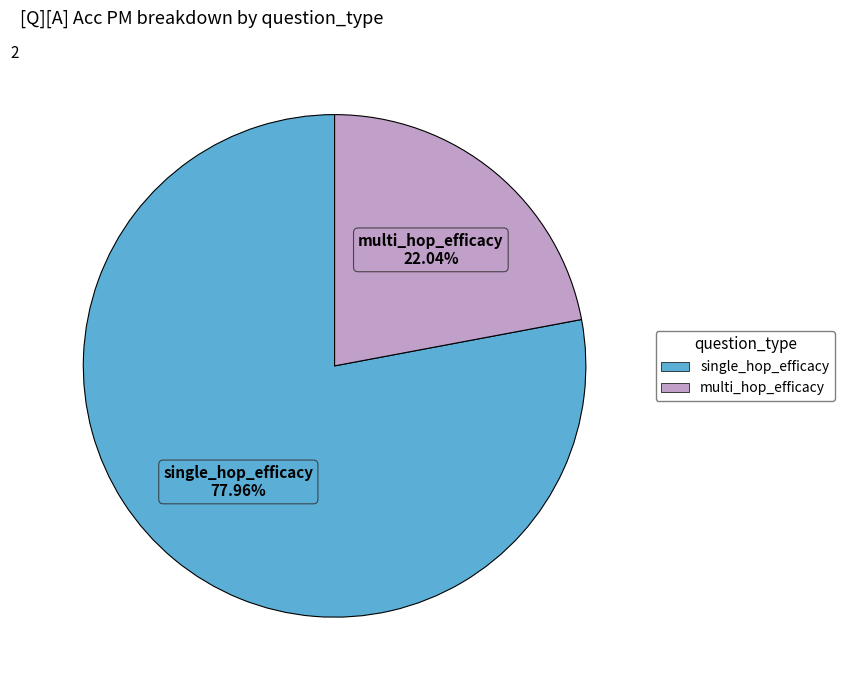

How many slices are in this pie chart?

2